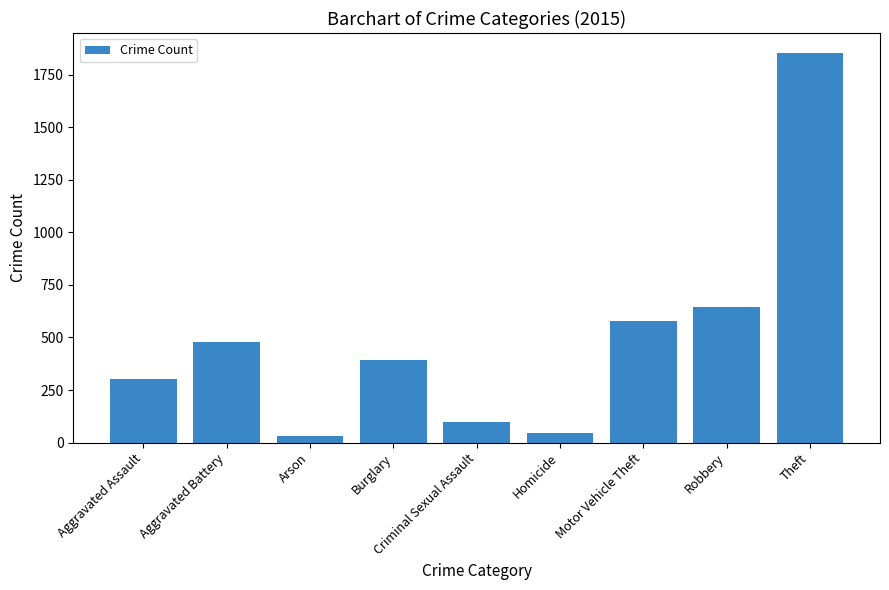

What is the average value?

492